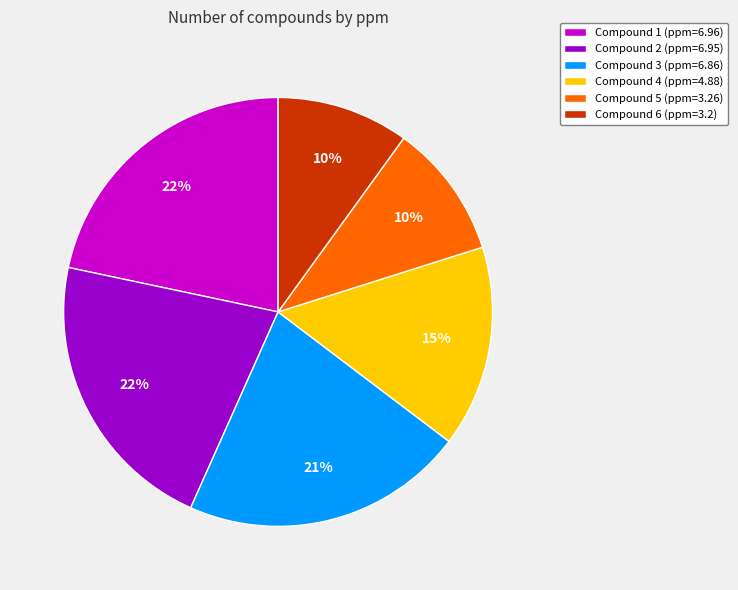

To the nearest percent, what is the difference between the Compound 6 (ppm=3.2) and Compound 4 (ppm=4.88) slice percentages?

5%